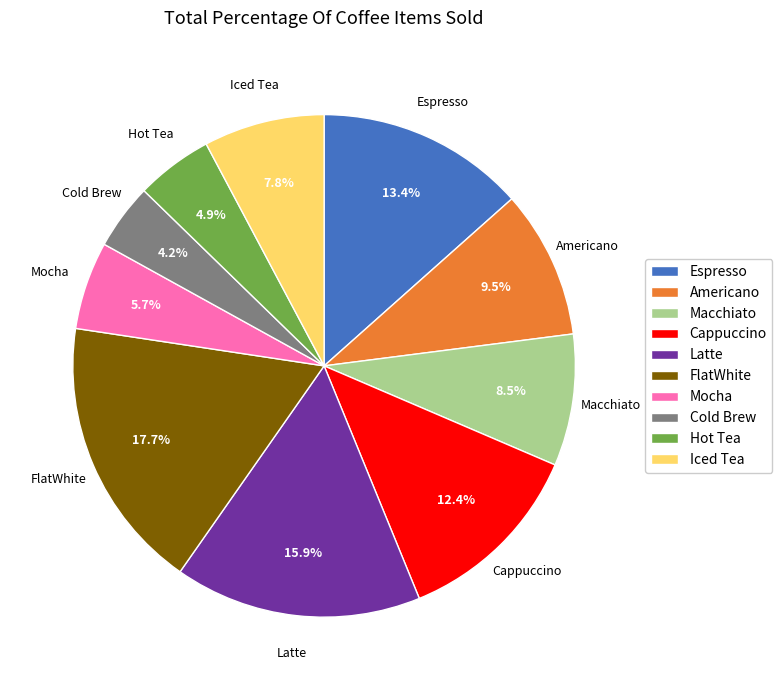

Which category has the biggest portion of the pie?

FlatWhite